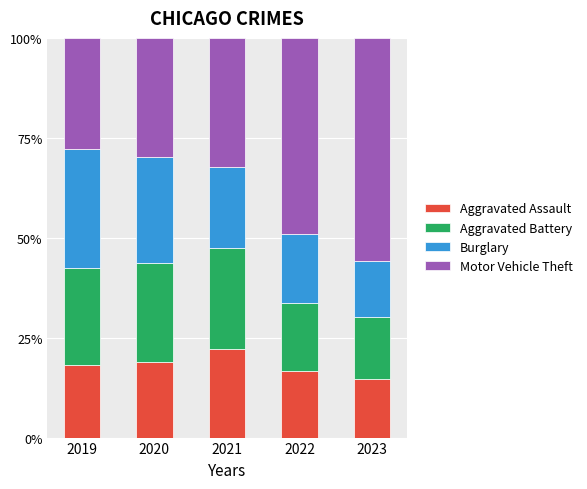

Reading left to right, what are the values for Aggravated Assault?

2019=18.1	2020=18.8	2021=22.0	2022=16.6	2023=14.7